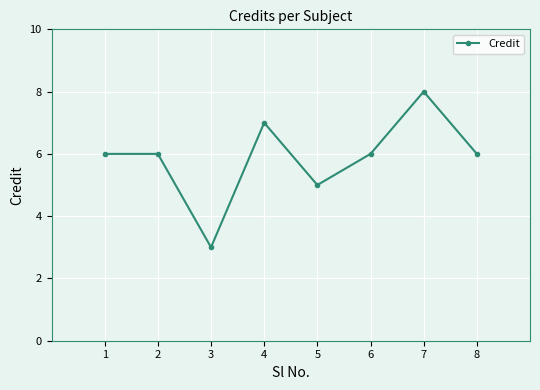

What is the difference between the second highest and second lowest values?

2